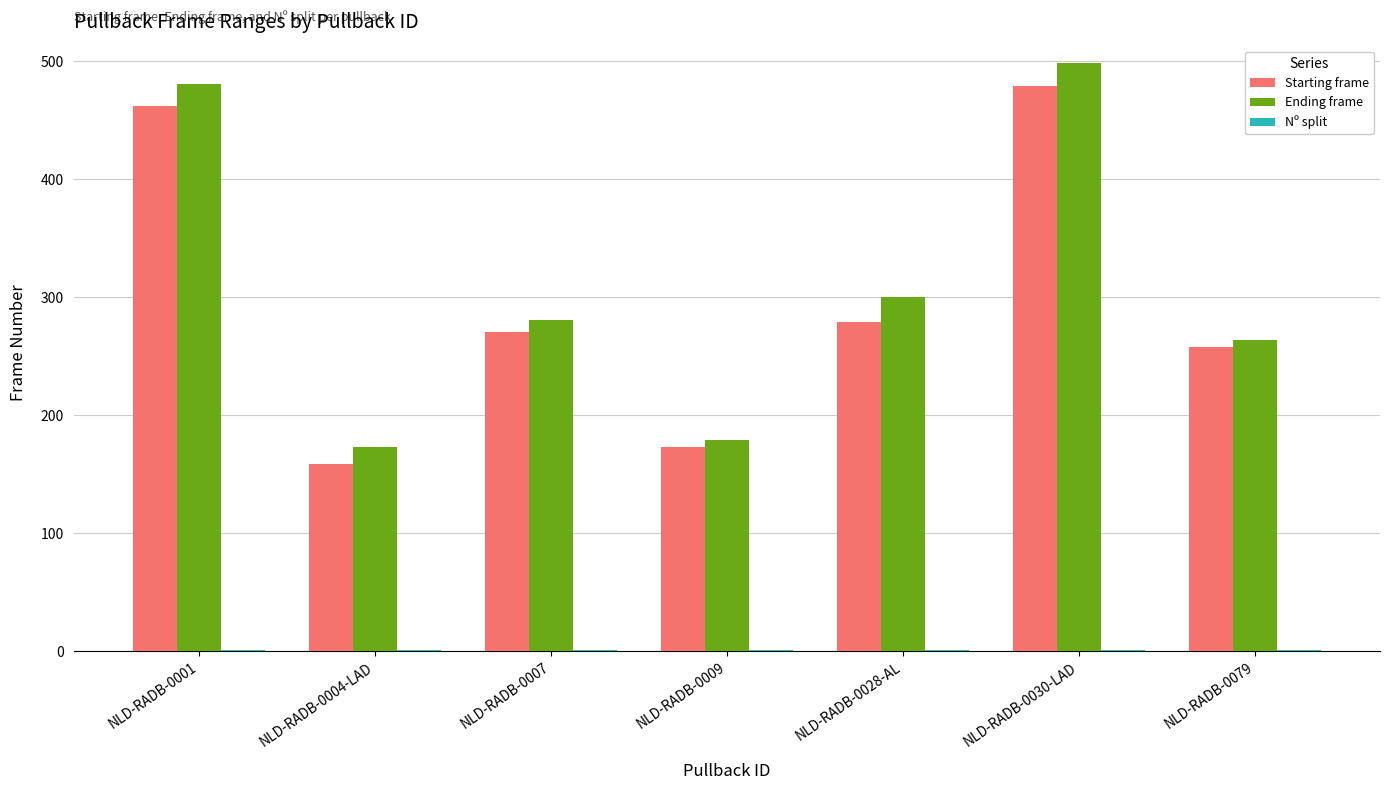

Between NLD-RADB-0007 and NLD-RADB-0009, which series saw the biggest shift?

Ending frame